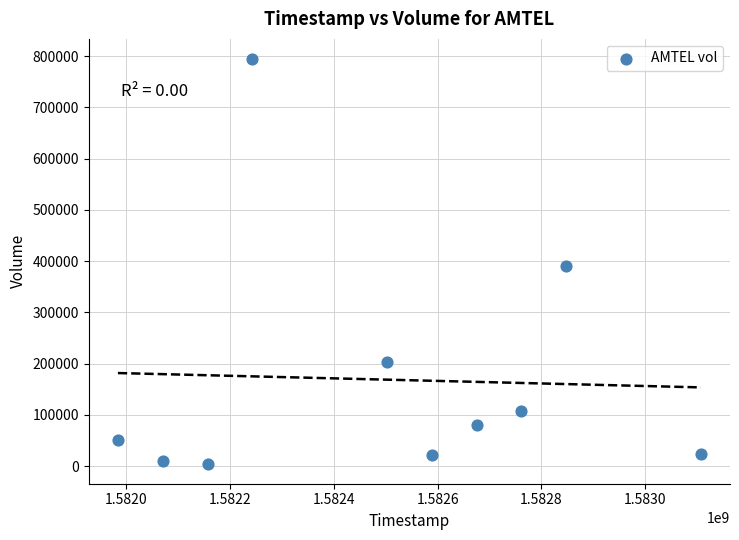

What is the average Y value?

168810